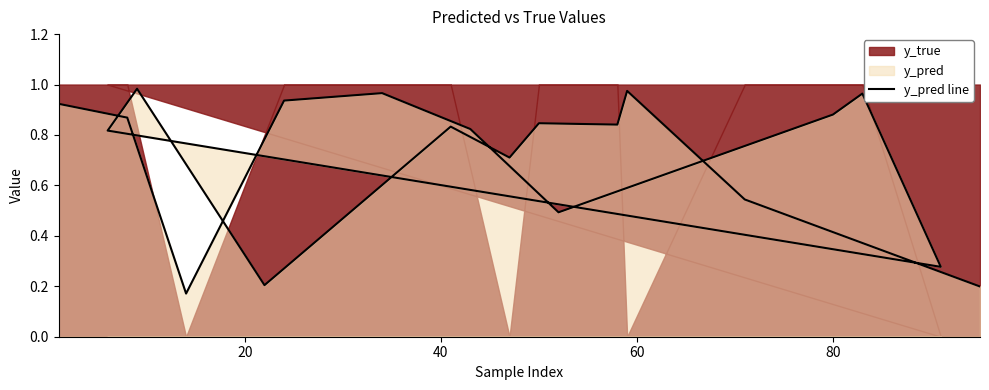

True or false: the data shows 0.5 at 60.

False